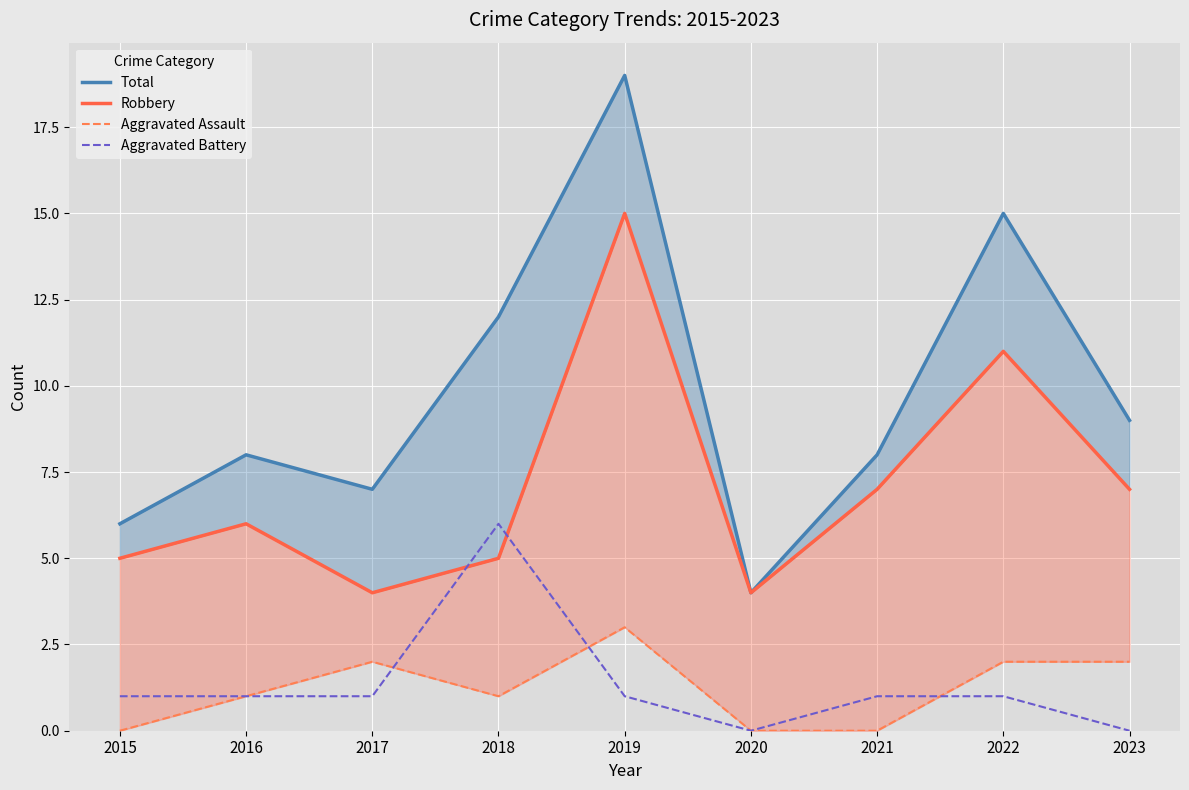

Reading right to left, list all the values displayed in this chart.

Total: 2023=9	2022=15	2021=8	2020=4	2019=19	2018=12	2017=7	2016=8	2015=6
Robbery: 2023=7	2022=11	2021=7	2020=4	2019=15	2018=5	2017=4	2016=6	2015=5
Aggravated Assault: 2023=2	2022=2	2021=0	2020=0	2019=3	2018=1	2017=2	2016=1	2015=0
Aggravated Battery: 2023=0	2022=1	2021=1	2020=0	2019=1	2018=6	2017=1	2016=1	2015=1